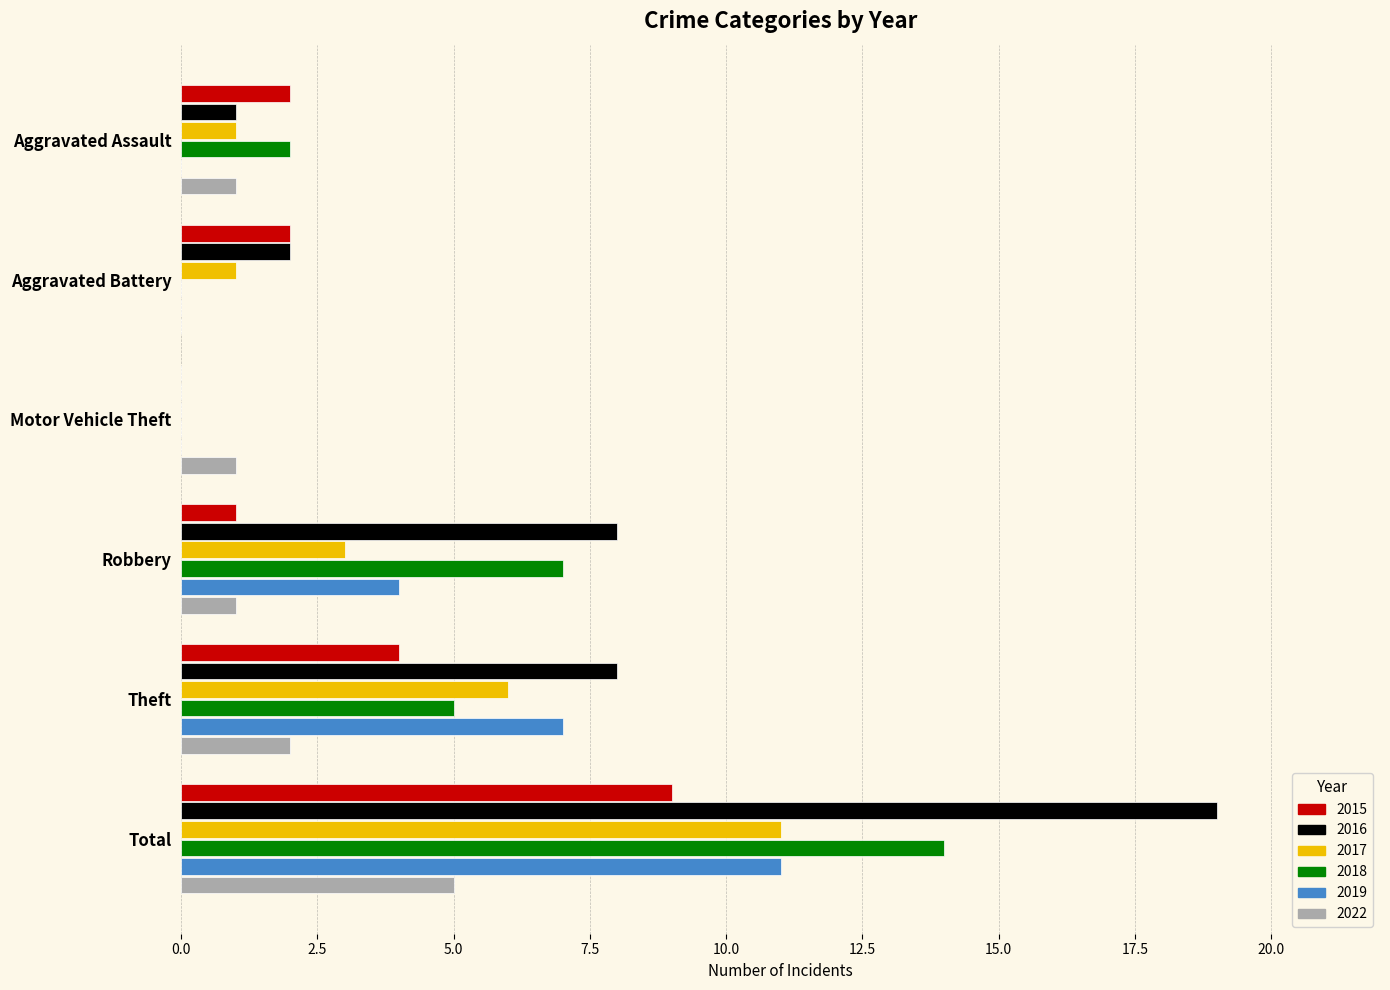

True or false: 2022 has a value of 3 at Aggravated Battery.

False